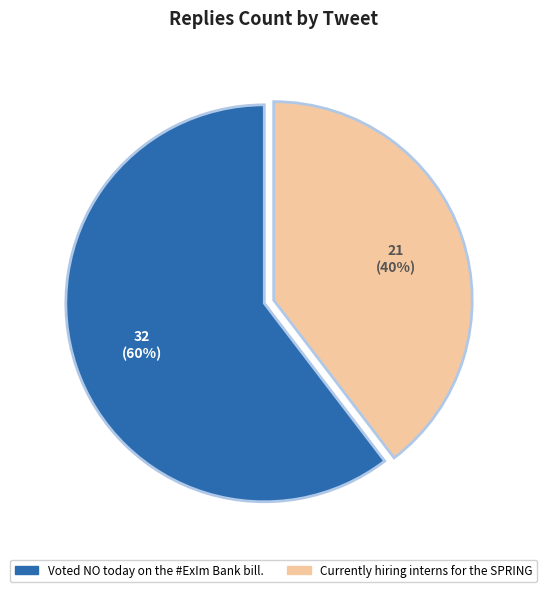

To the nearest percent, what is the combined percentage of Currently hiring interns for the SPRING and Voted NO today on the #ExIm Bank bill.?

100%